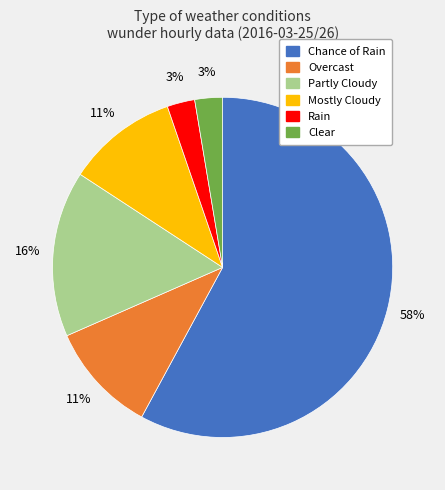

Does any single category account for the majority?

Yes